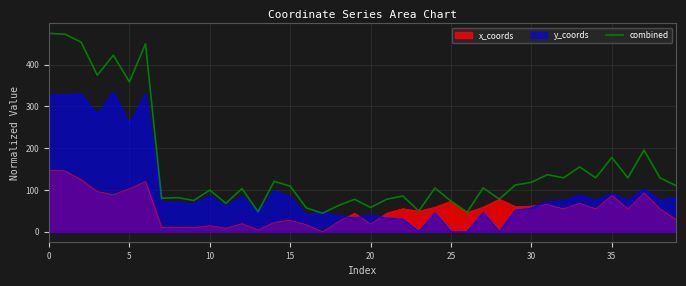

What is the value of the 36th point from the left?

80.3